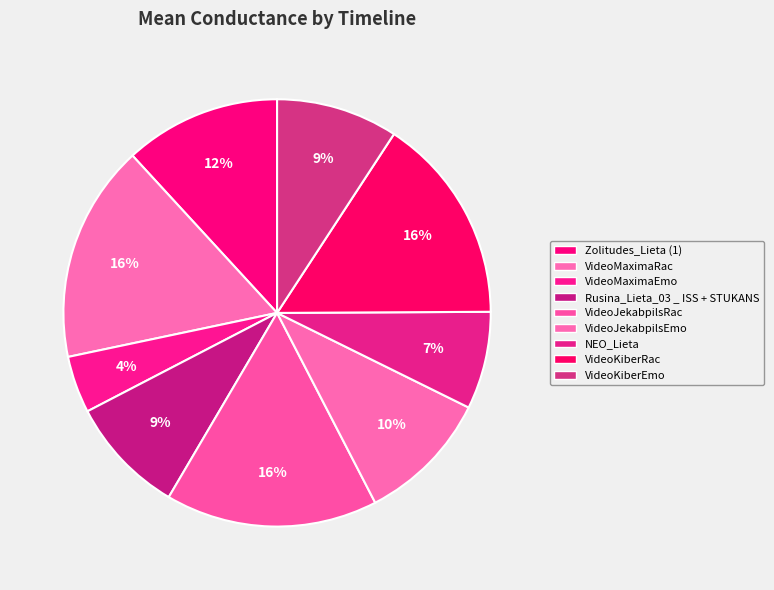

Rank the categories by value from lowest to highest.

VideoMaximaEmo, NEO_Lieta, Rusina_Lieta_03 _ ISS + STUKANS, VideoKiberEmo, VideoJekabpilsEmo, Zolitudes_Lieta (1), VideoKiberRac, VideoJekabpilsRac, VideoMaximaRac